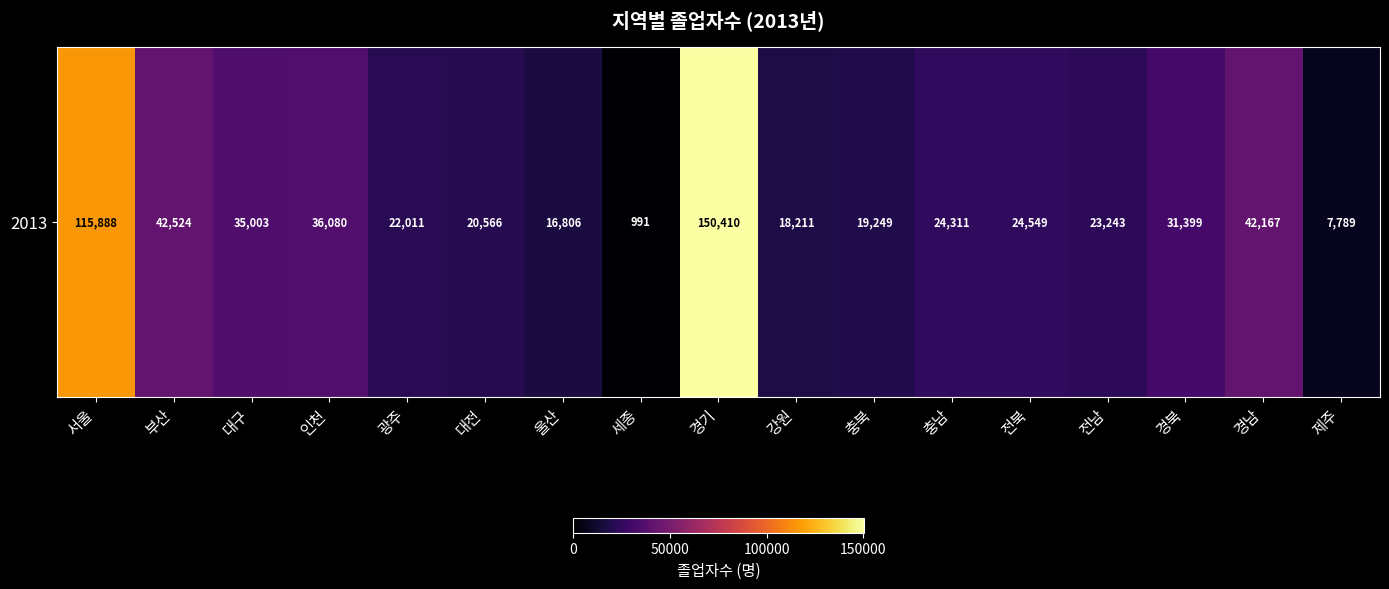

List the labels in order of value, smallest first.

세종, 제주, 울산, 강원, 충북, 대전, 광주, 전남, 충남, 전북, 경북, 대구, 인천, 경남, 부산, 서울, 경기